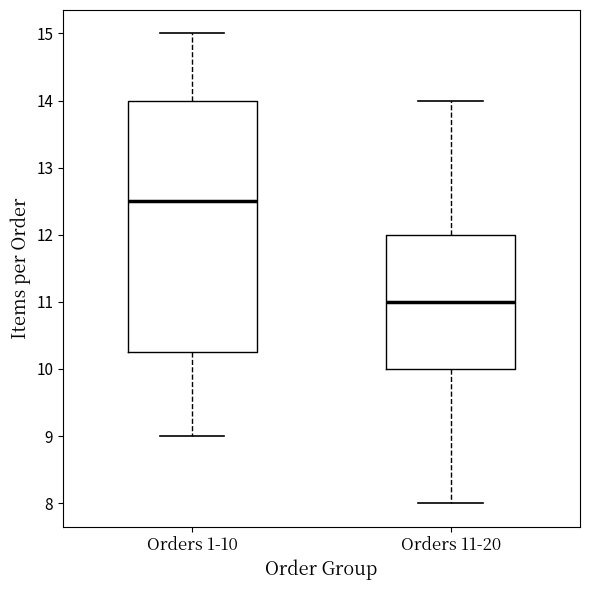

Reading left to right, transcribe this box plot: for each box, give where its median line is, the range the box spans, and where its two whiskers end, as read against the y-axis. The values are not printed on the chart, so give them approximately, as read against the axis.

Orders 1-10: median 12.5, box 10.3 to 14.0, whiskers 9.0 to 15.0
Orders 11-20: median 11.0, box 10.0 to 12.0, whiskers 8.0 to 14.0